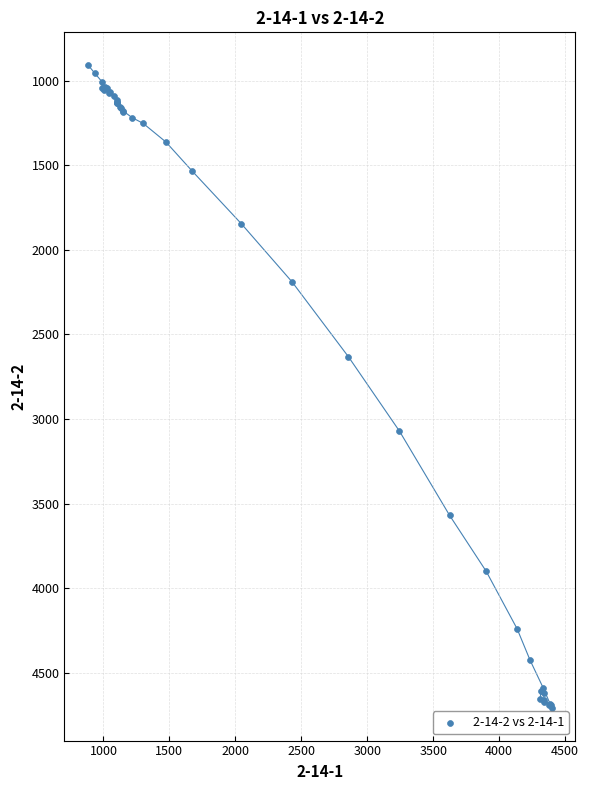

What Y value in the scatter plot is closest to 2807?

2631.9